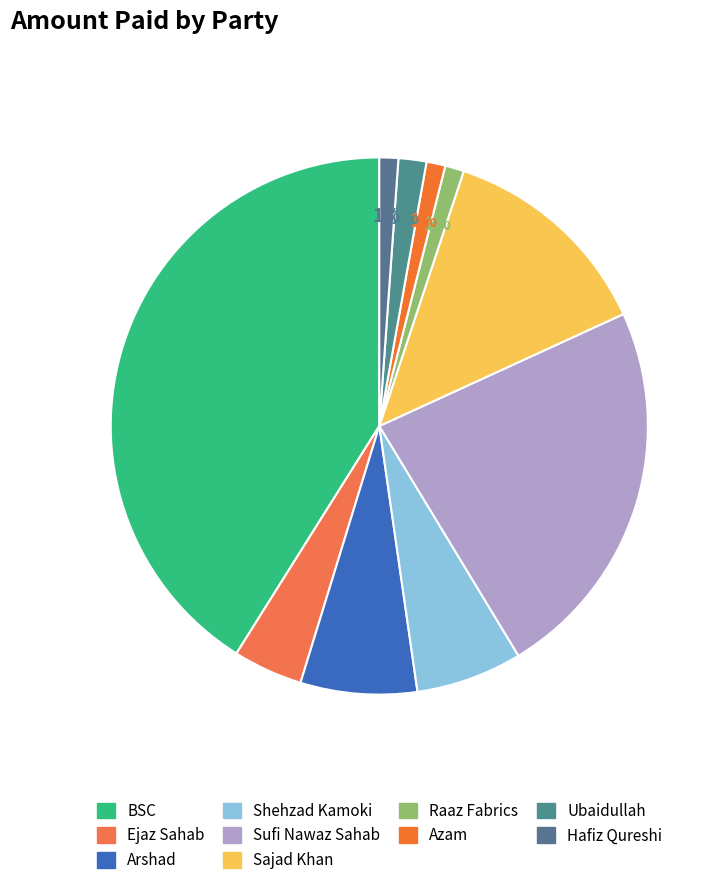

What is the ratio of the value at Sajad Khan to the value at Ejaz Sahab?

3.1